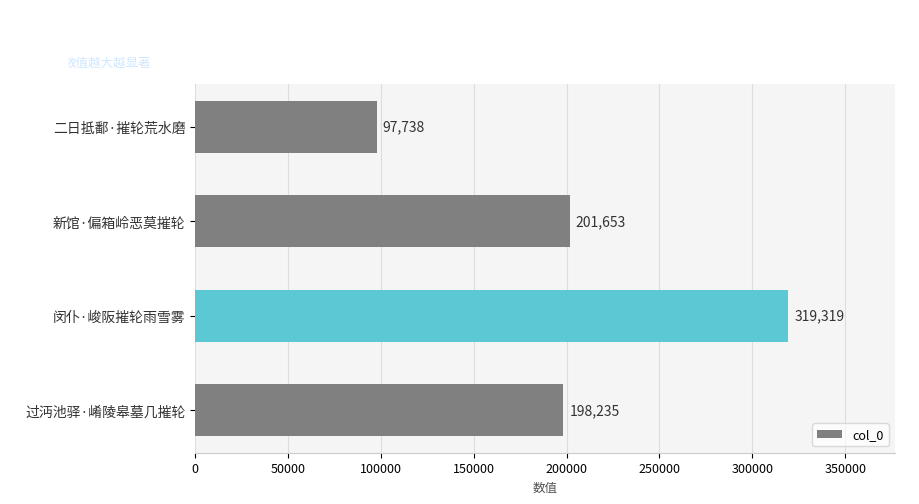

How many bars are there in total?

4